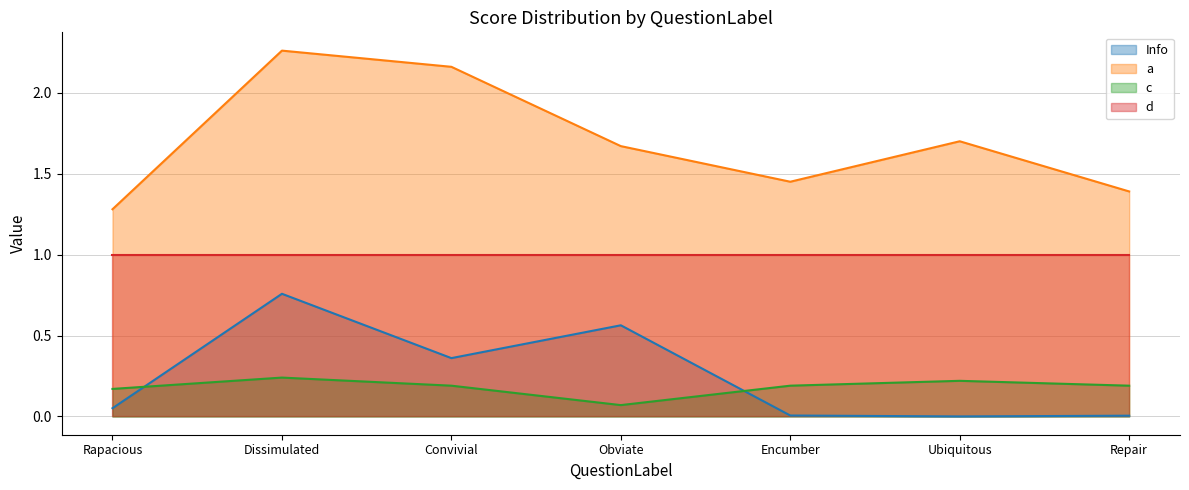

What position from the right is Convivial?

5